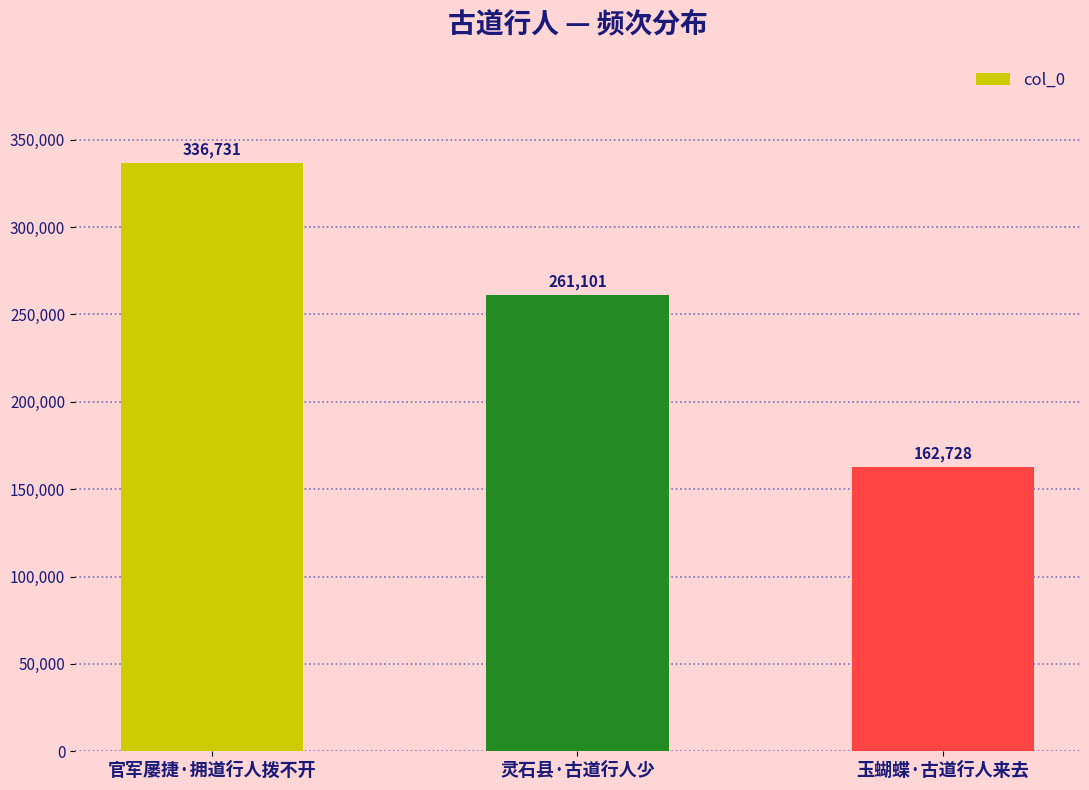

What is the value of the 3rd bar from the left?

162728